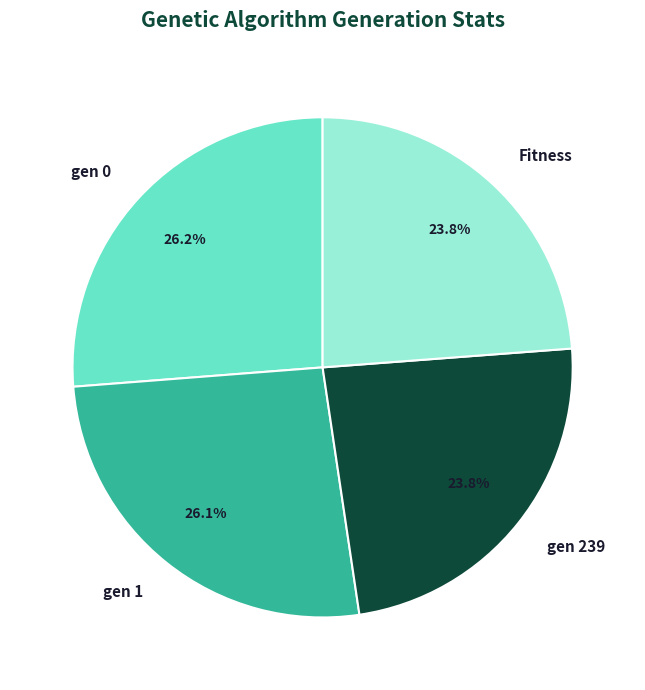

Is gen 239 the majority of the pie?

No